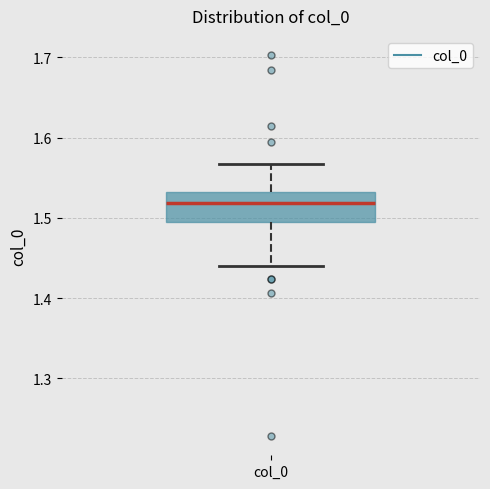

Where does the median line of the box for col_0 sit on the y-axis? The values are not printed on the chart, so give them approximately, as read against the axis.

1.52